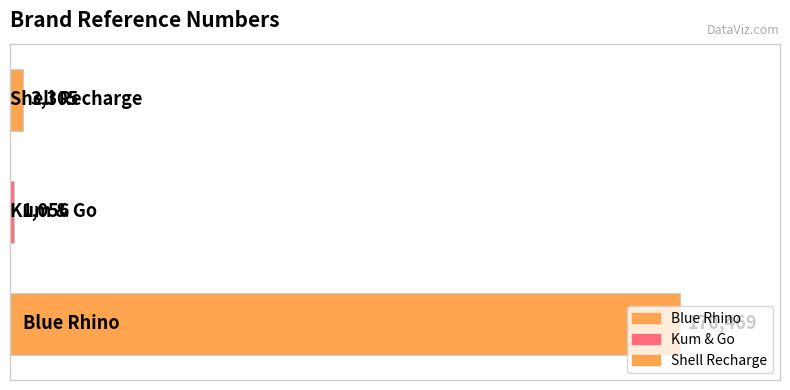

What is the difference between the maximum and minimum values?

169413